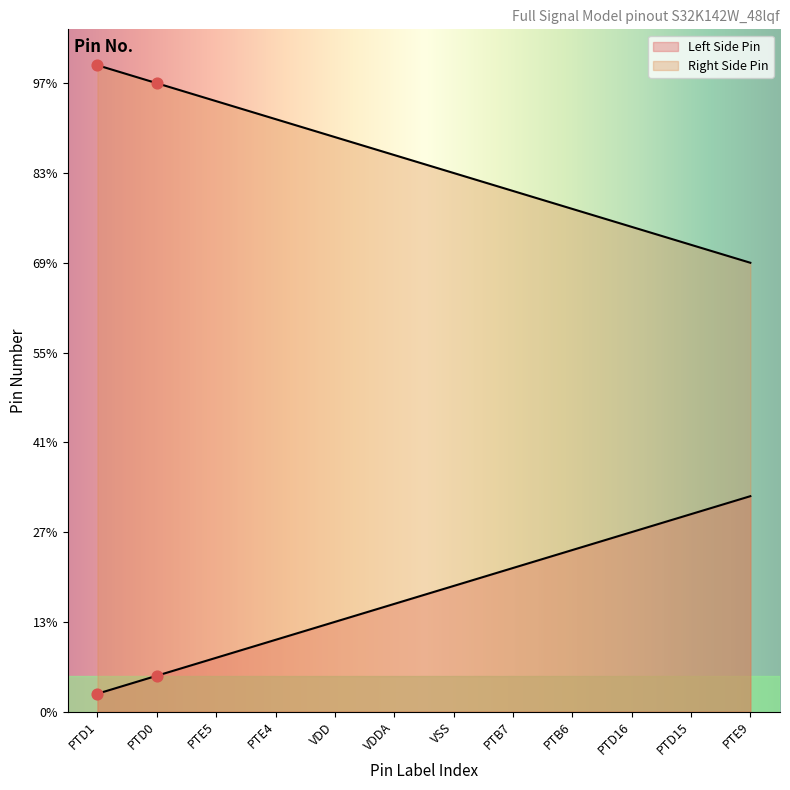

At how many categories does at least one series exceed 31?

5